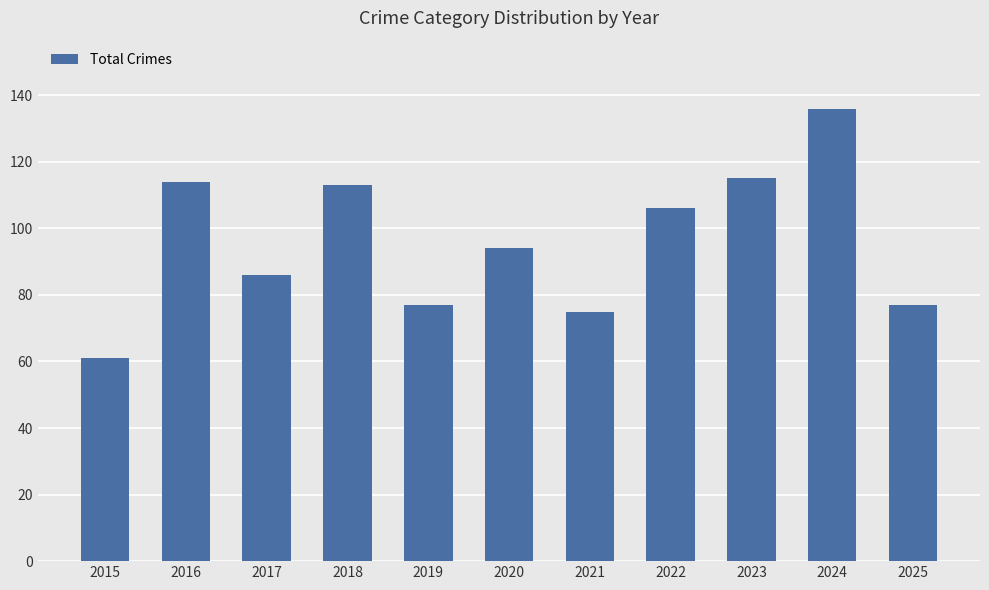

Reading left to right, list all the values displayed in this chart.

61	114	86	113	77	94	75	106	115	136	77